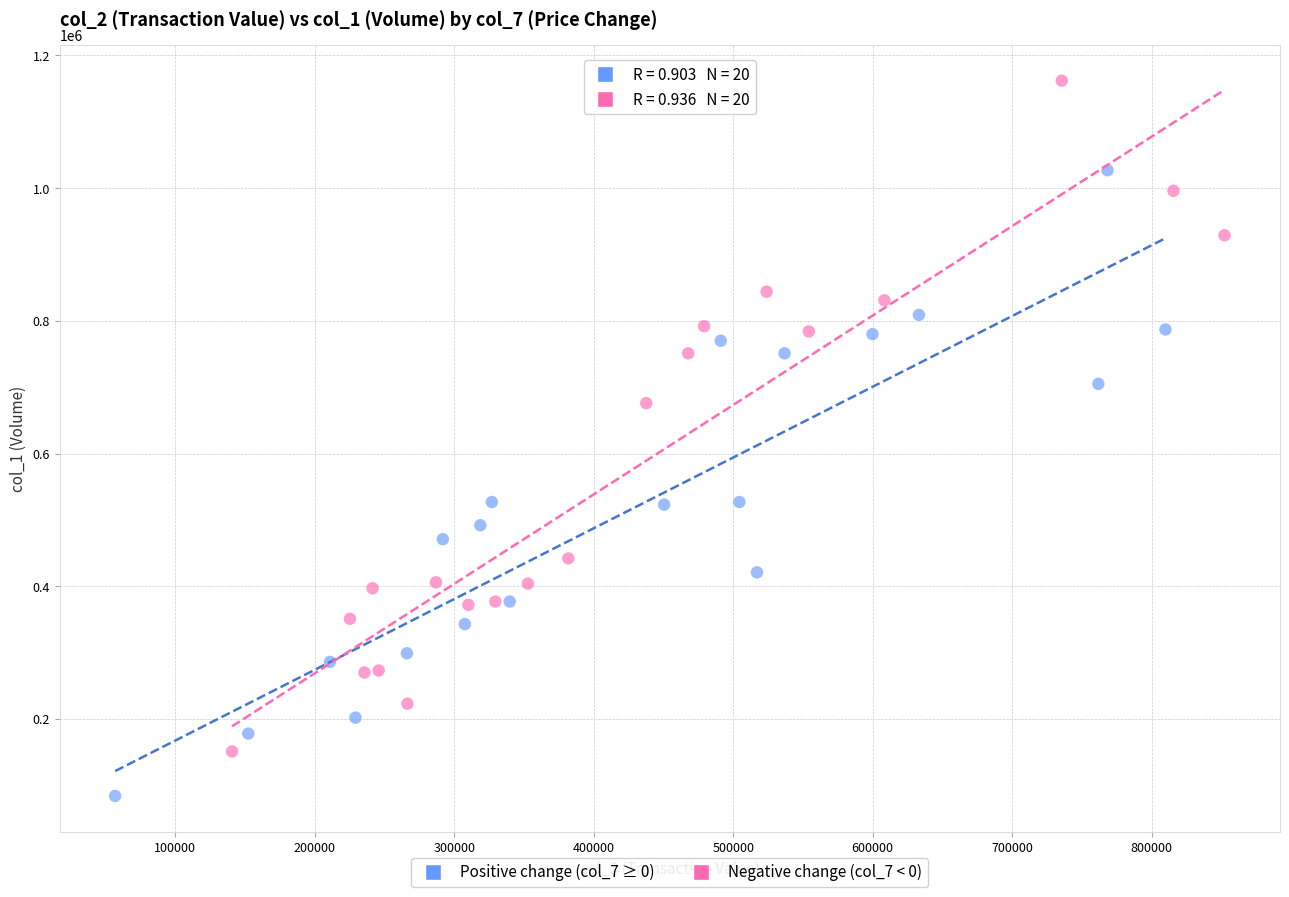

Which series has the widest spread of Y values?

Negative change (col_7 < 0)